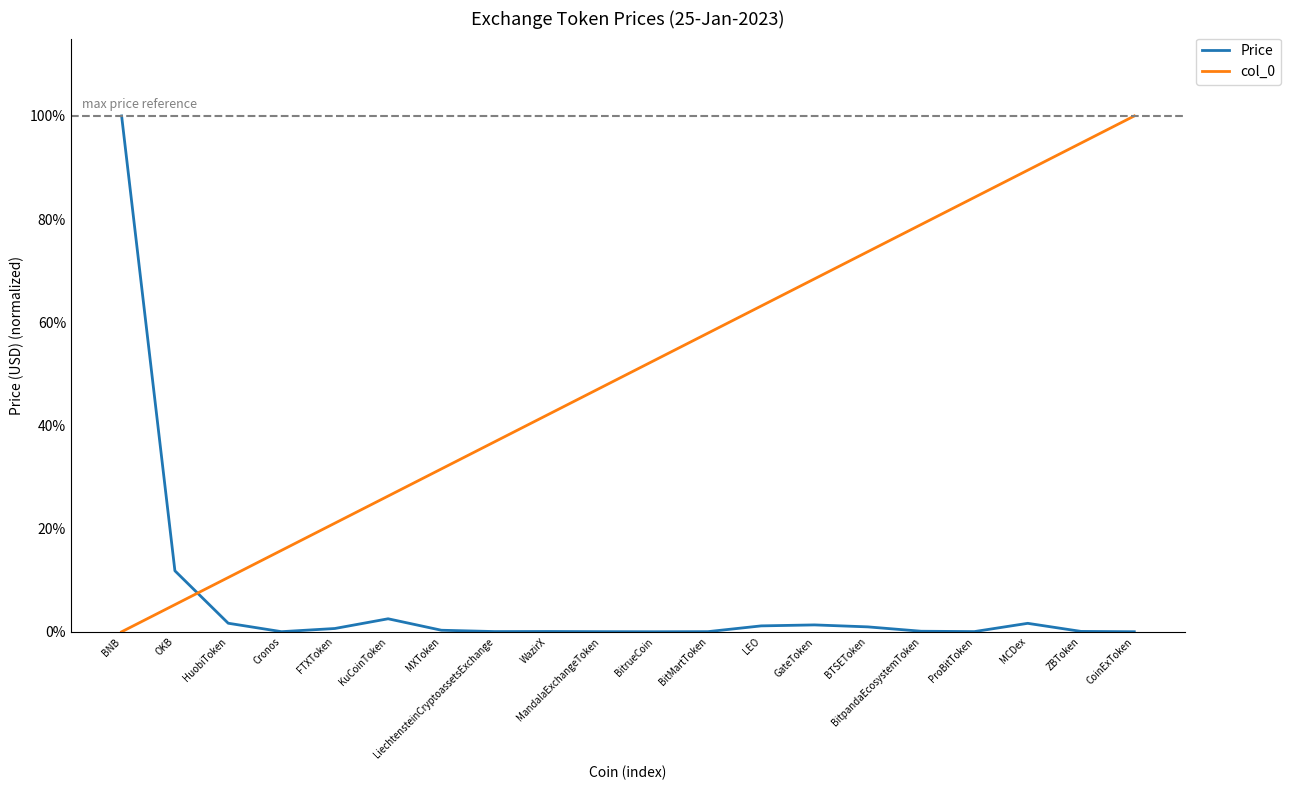

Is this an area chart (filled region under the line)?

No